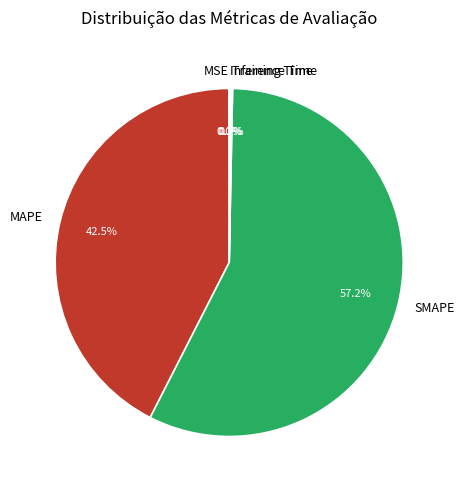

What portion of the pie excludes MAPE?

57.5%